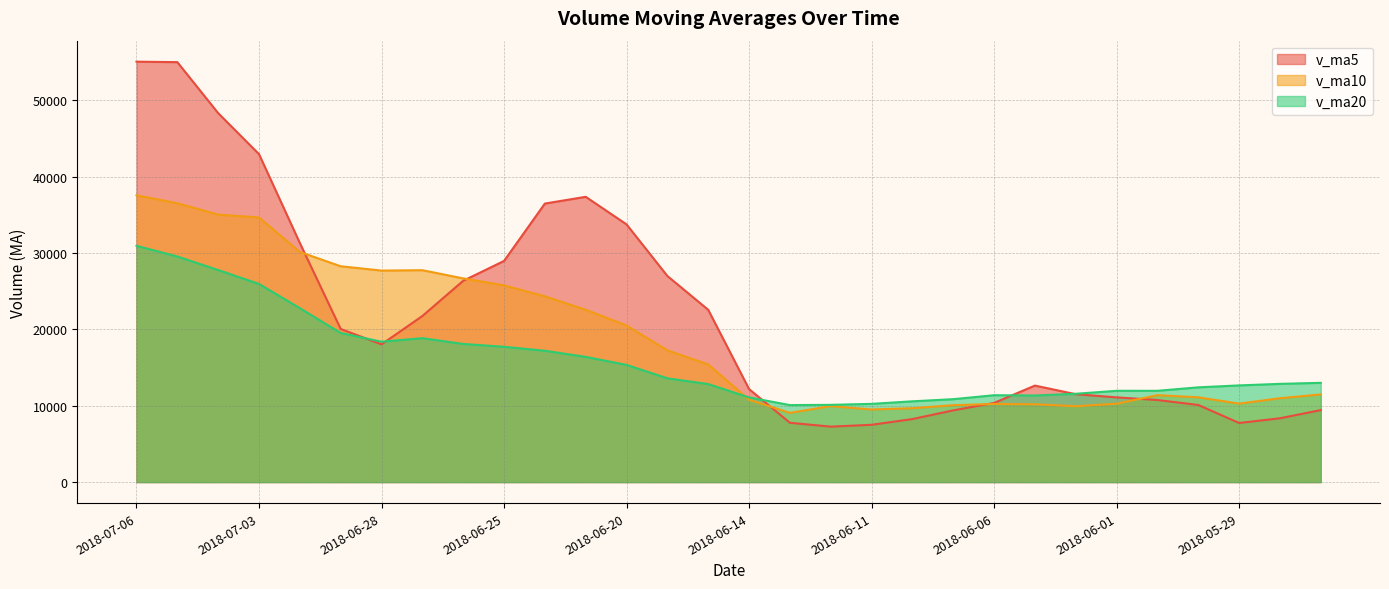

What are all the series names shown in the legend?

v_ma5, v_ma10, v_ma20